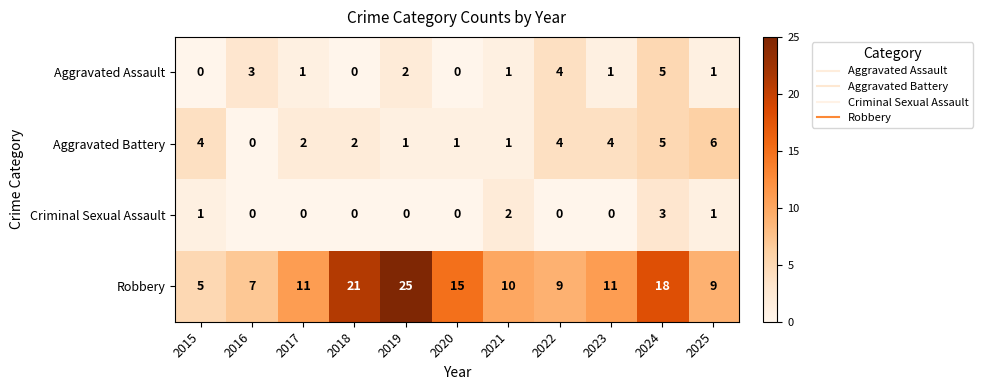

Is the value of Aggravated Battery at 2017 greater than the value of Robbery at 2019?

No